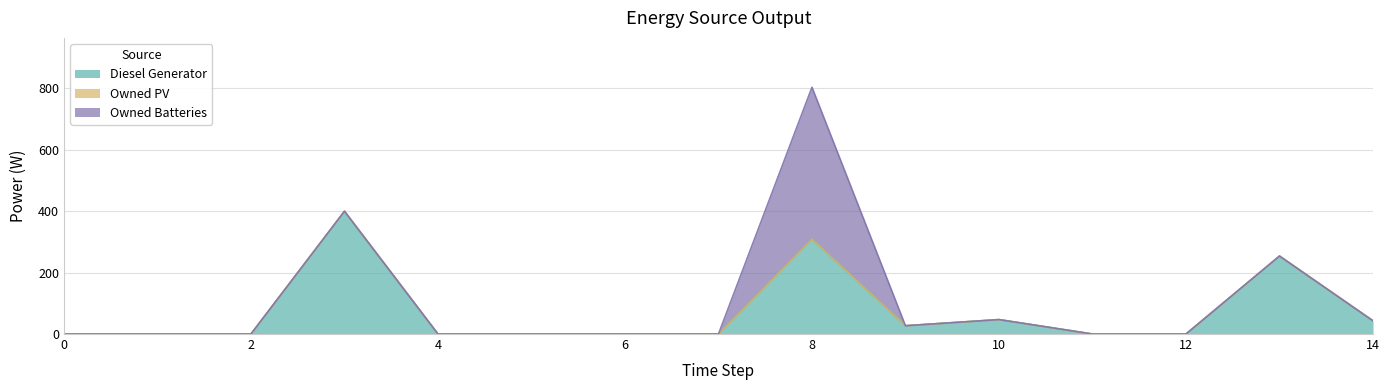

Which series has the largest range (max minus min)?

Owned Batteries